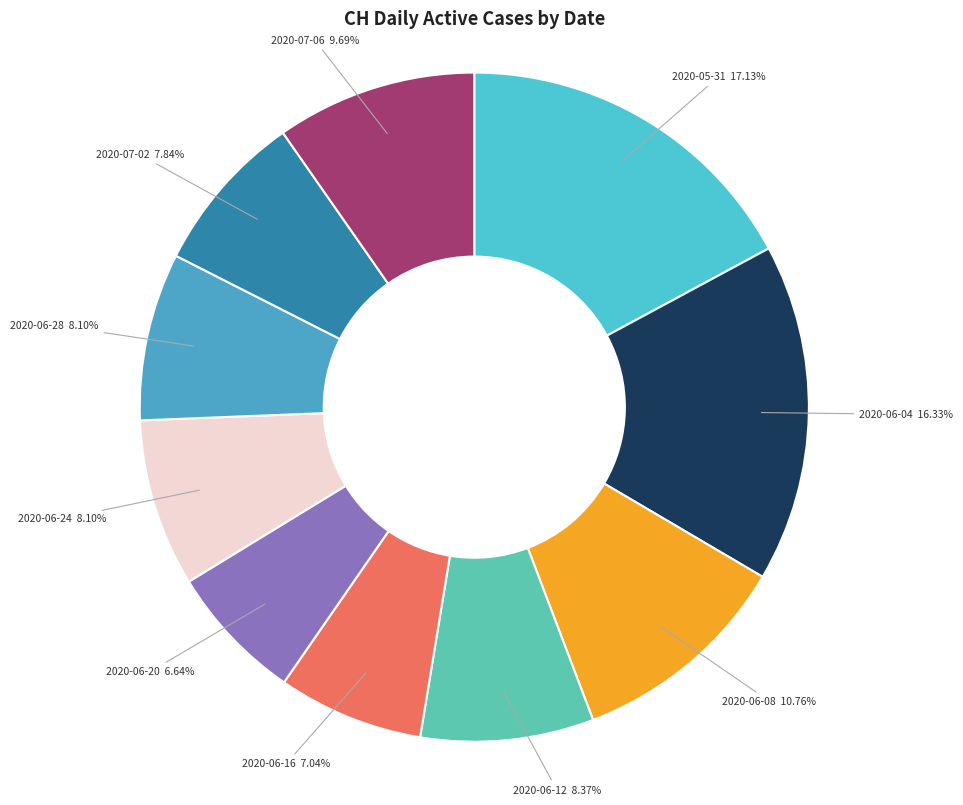

How many slices are in this pie chart?

10